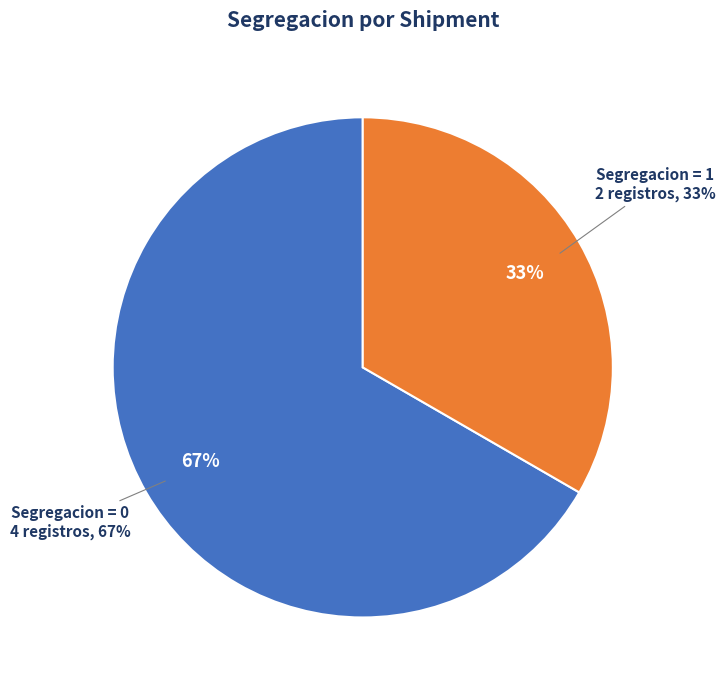

True or false: S1: expo-dry-40-EU278 accounts for 1% of the total.

False